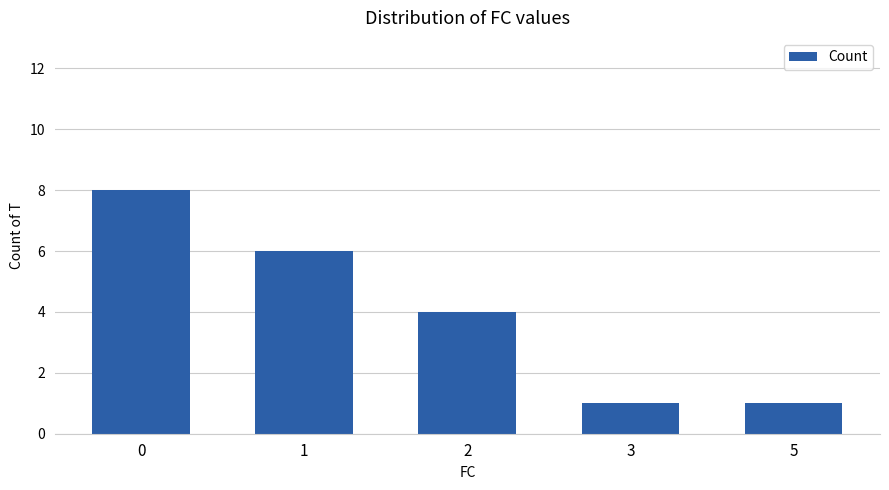

What is the difference between the second highest and minimum values?

5